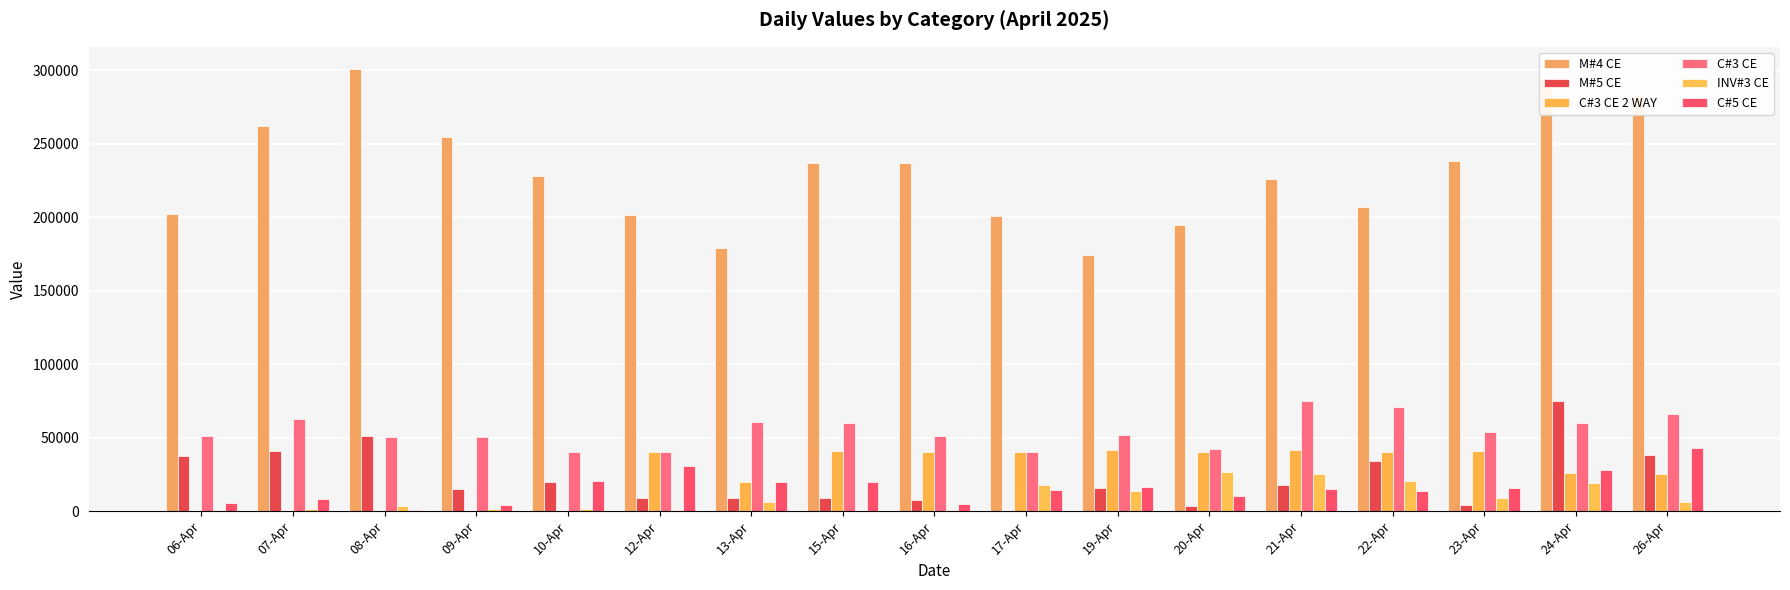

At which label is INV#3 CE closest to 13380?

19-Apr